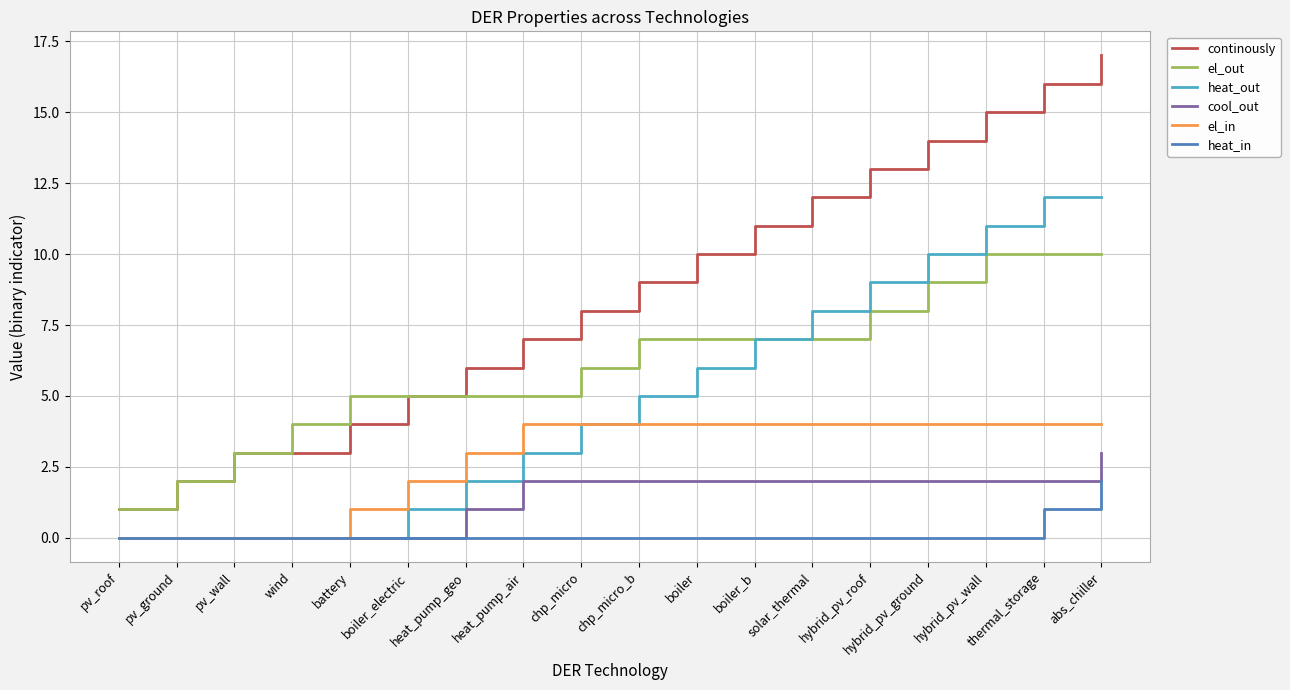

True or false: el_out and el_in cross at least once.

False